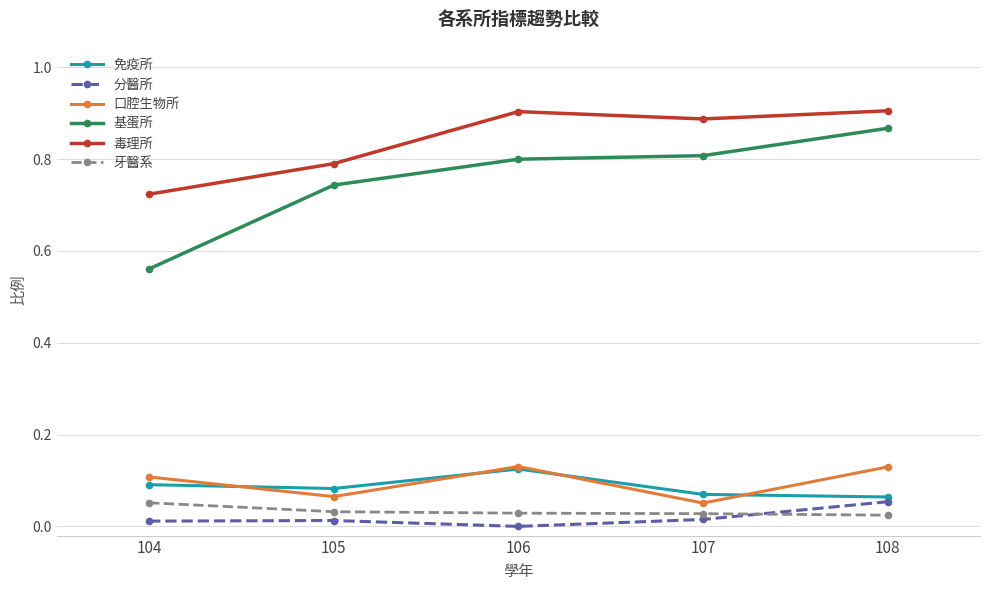

True or false: 毒理所 and 牙醫系 intersect in this chart.

False